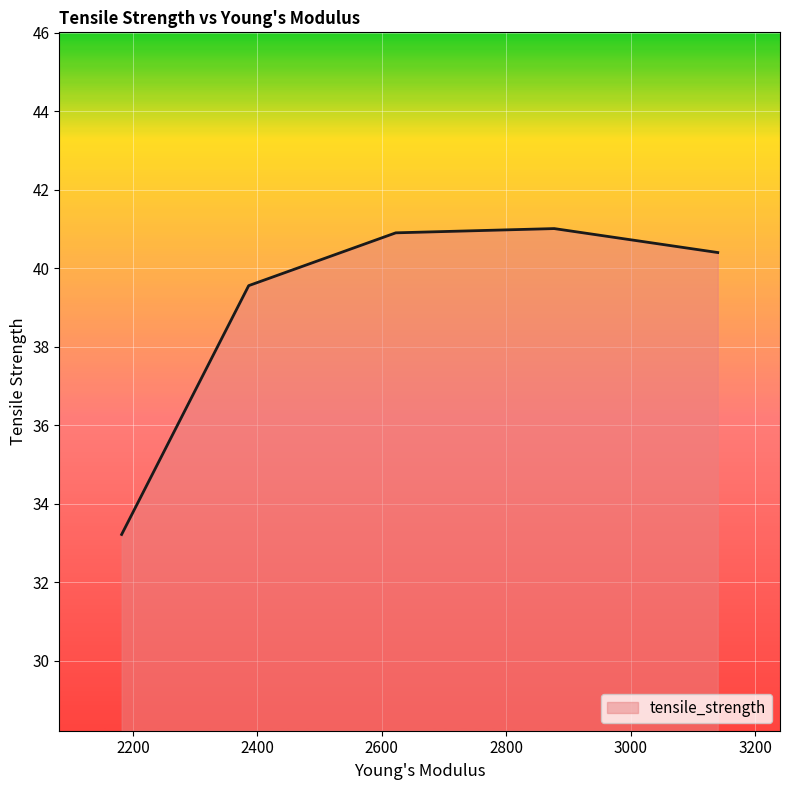

What is the minimum value shown in the chart?

33.2